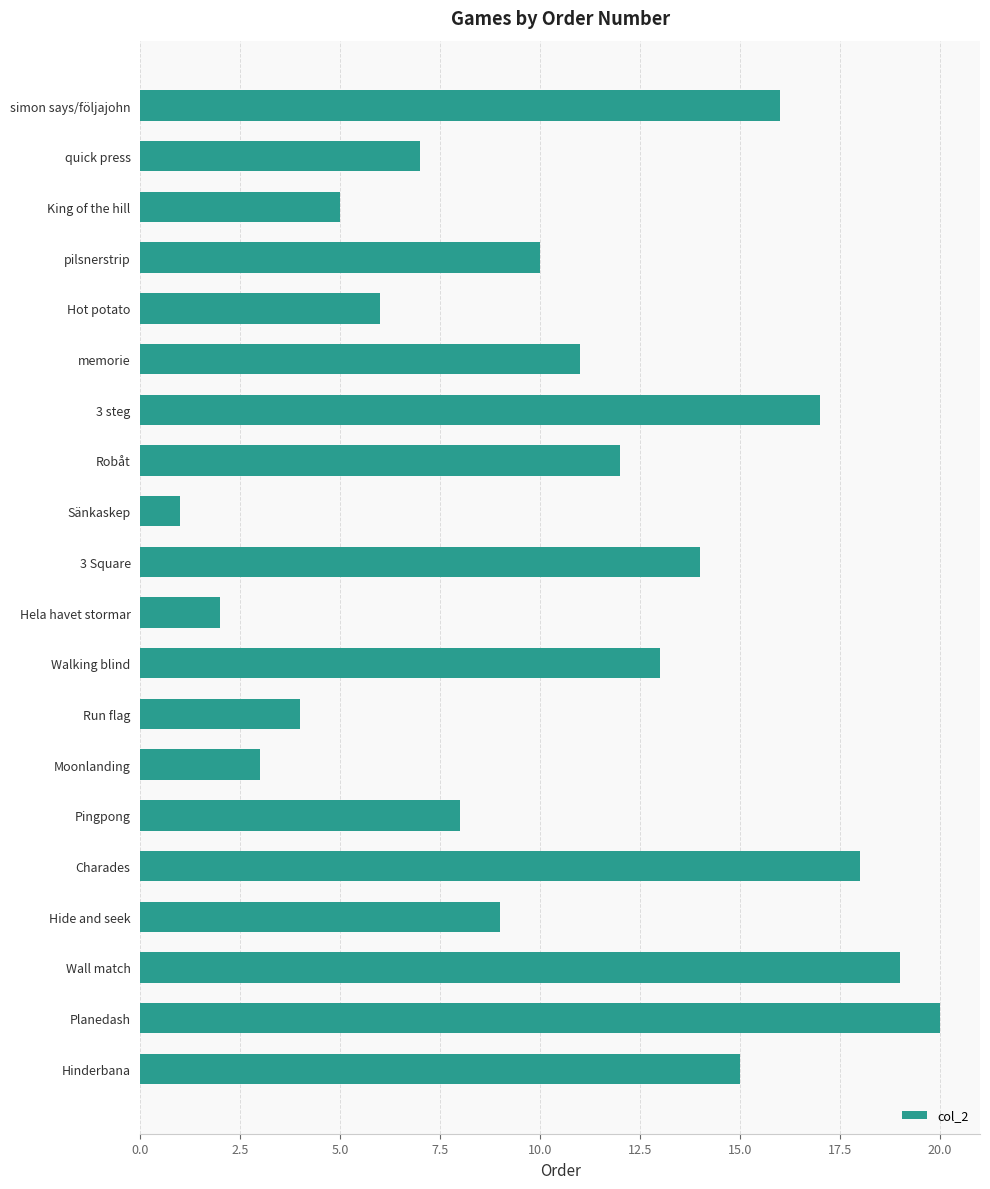

The chart shows a value of 8 at 3 steg. True or false?

False